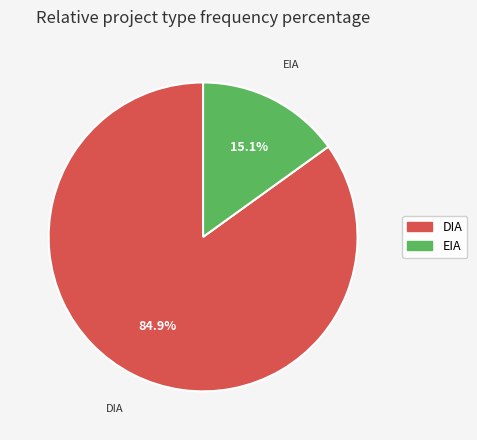

Which slice is the smallest?

EIA